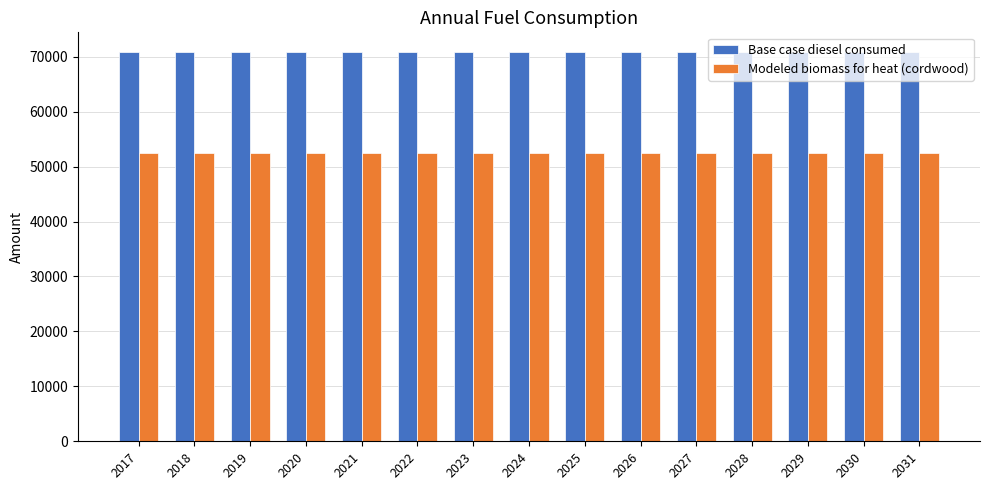

What is the spread (max minus min) of values at 2022?

18403.8